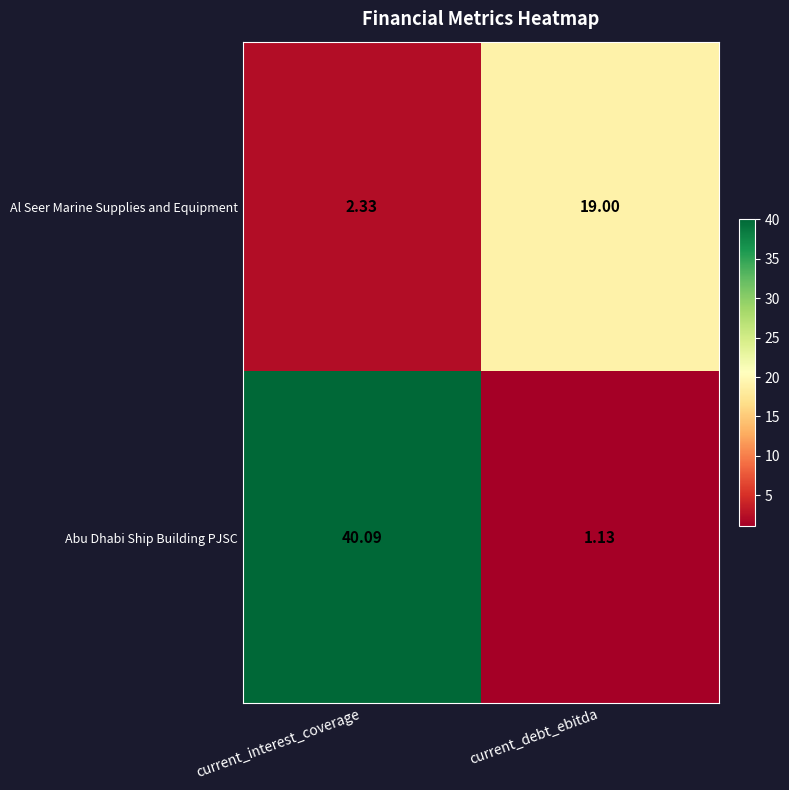

At which label does Abu Dhabi Ship Building PJSC first exceed 40?

current_interest_coverage